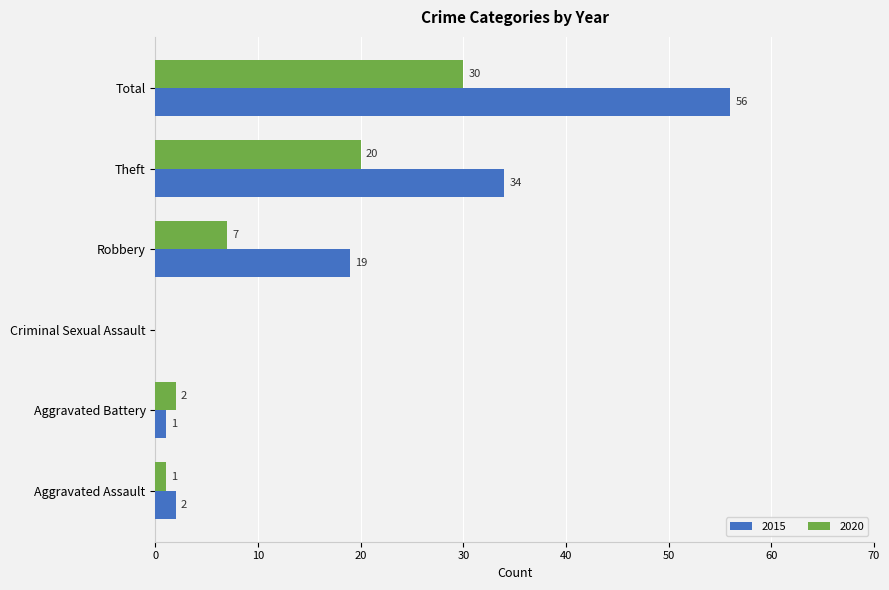

What is the maximum value shown in the chart?

56